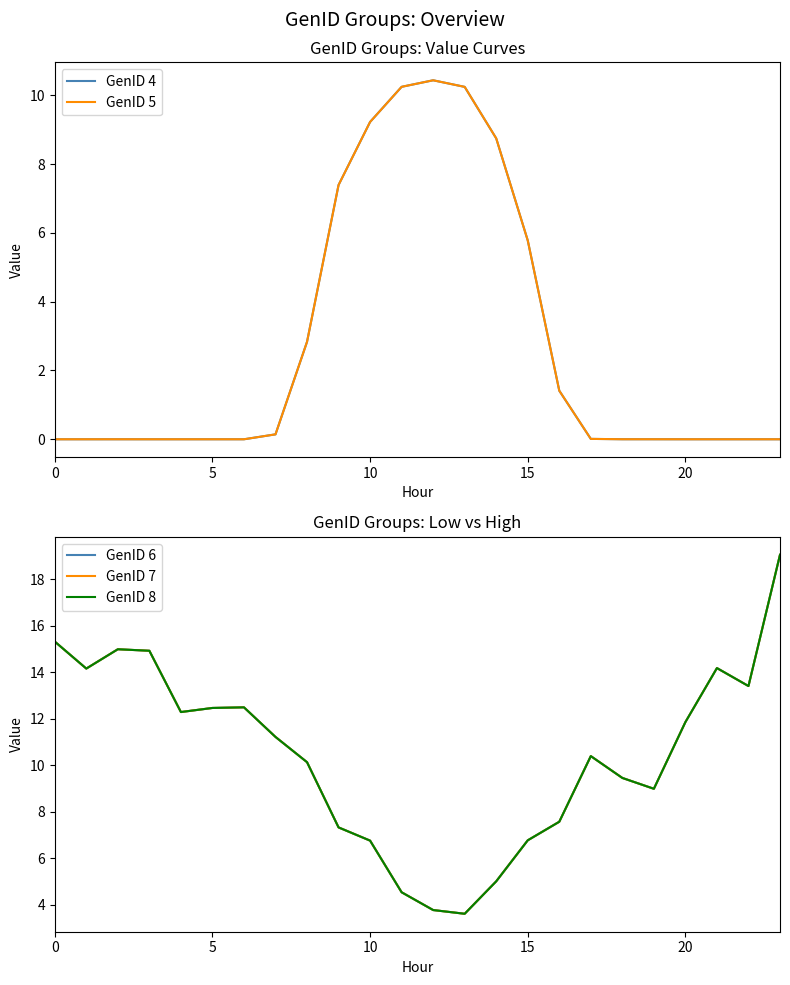

How many values in the GenID 6 series exceed 11?

12